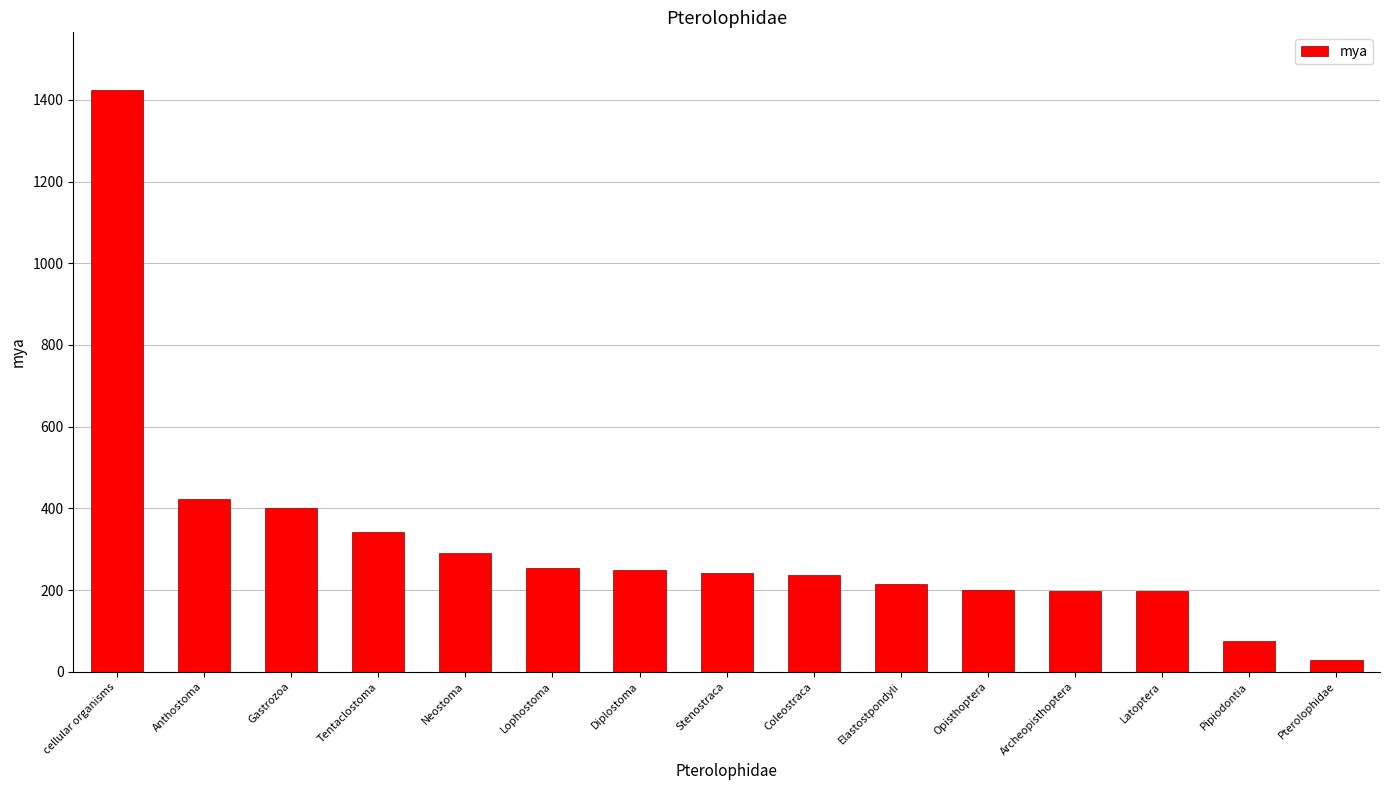

What is the value of the 3rd bar from the left?

400